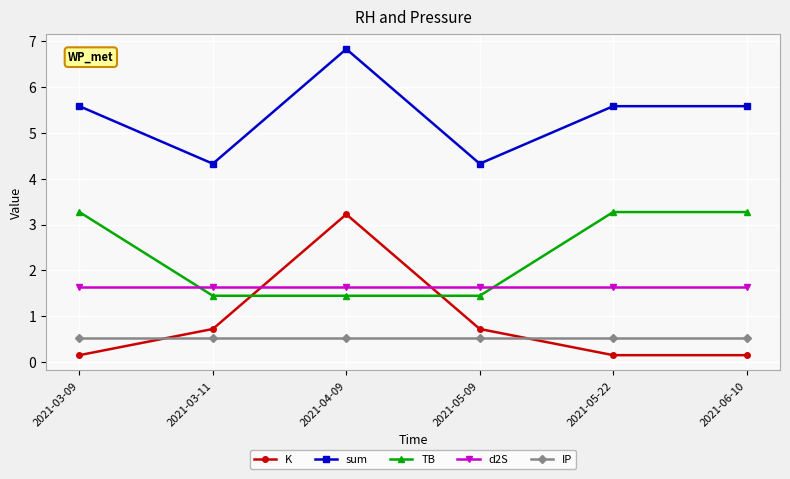

At which category is the sum across all series the highest?

2021-04-09